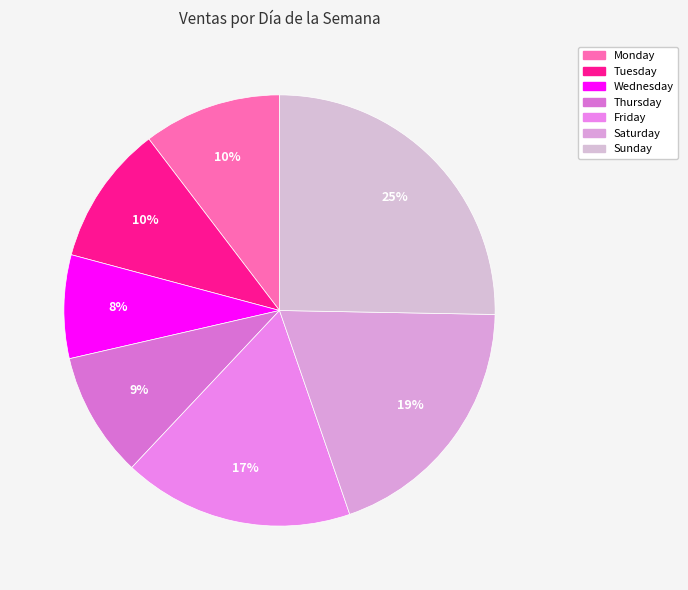

Is there any slice that represents more than half of the pie?

No